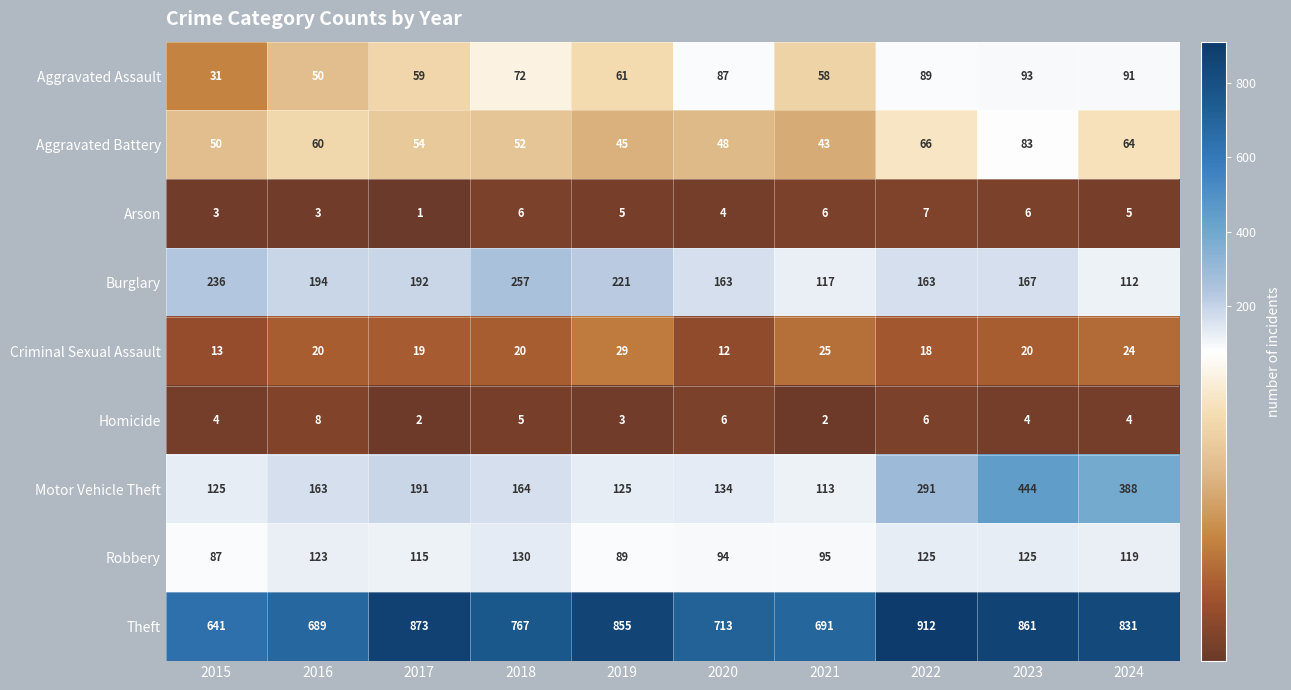

At which label does Theft first exceed 831?

2017